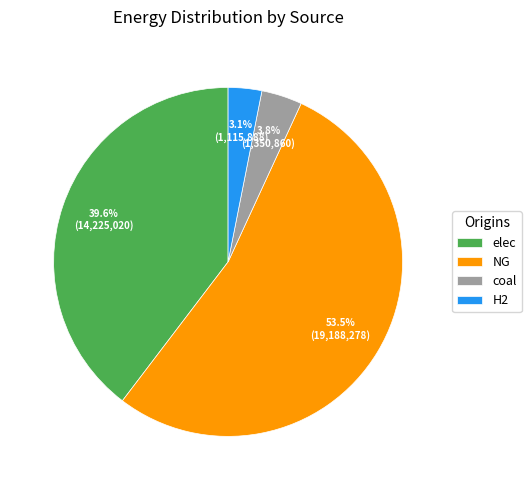

Which category accounts for the majority?

NG